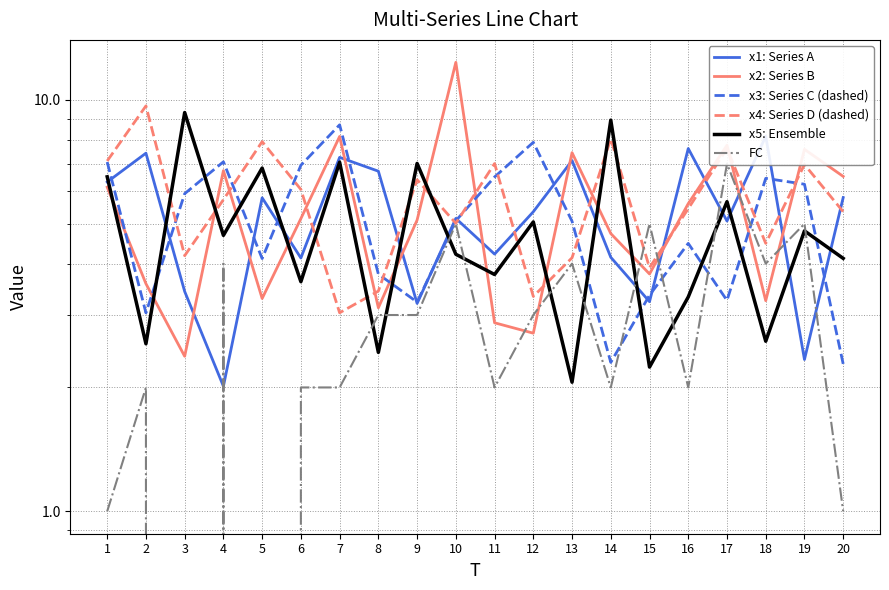

At how many categories does at least one series exceed 9?

3